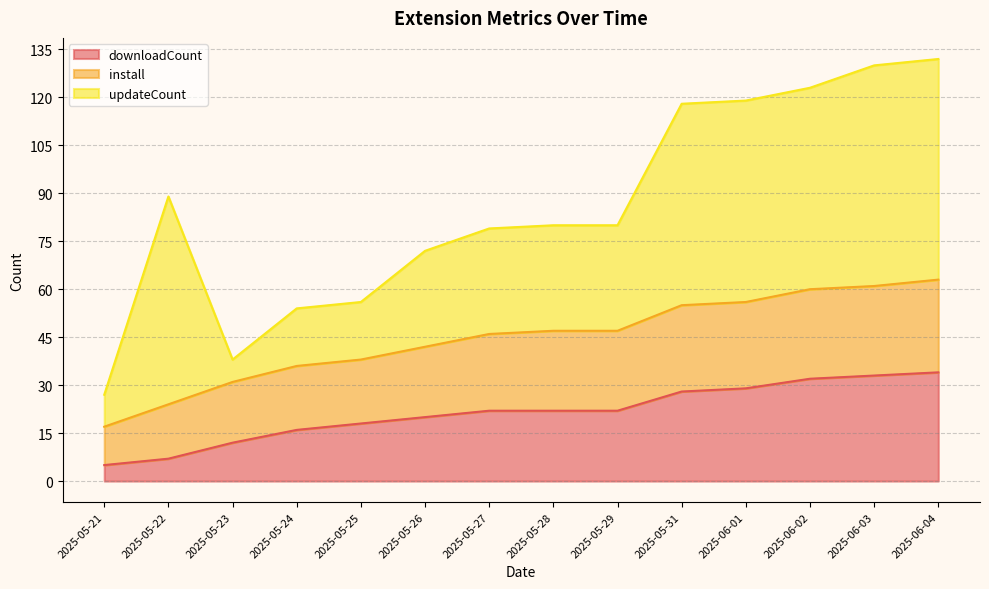

What is the lowest value of the downloadCount series?

5